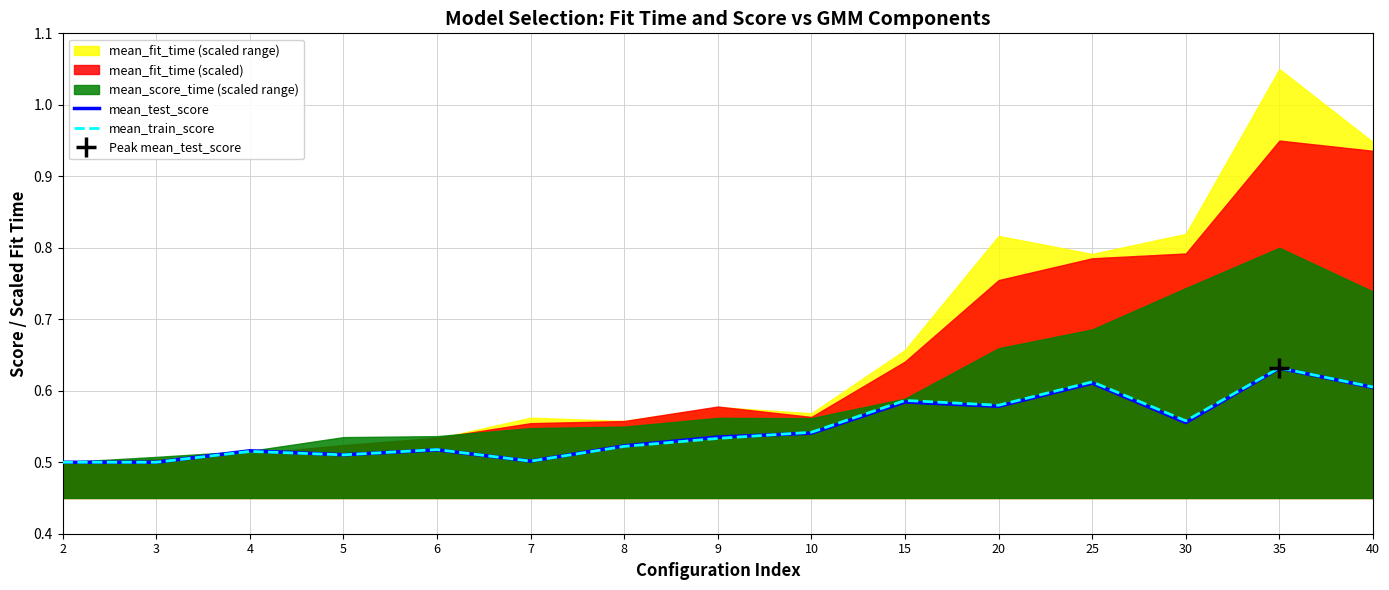

At which category does the chart reach its peak across all series?

35